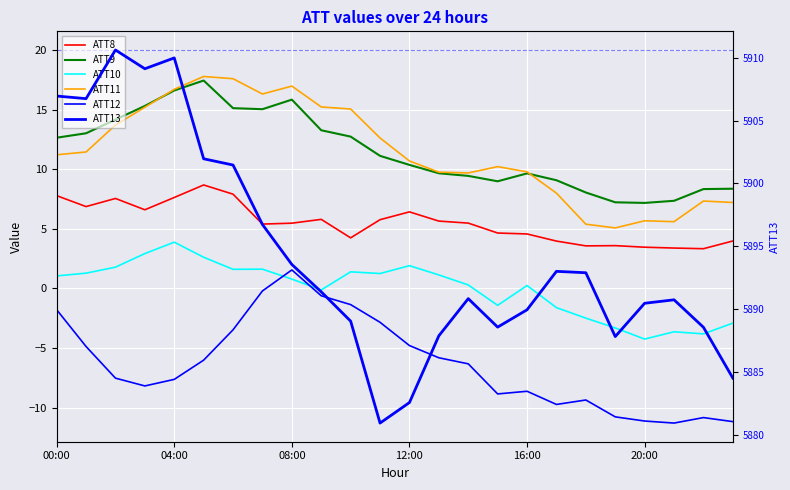

At 16:00, list the series in order from largest to smallest.

ATT13, ATT11, ATT9, ATT8, ATT10, ATT12